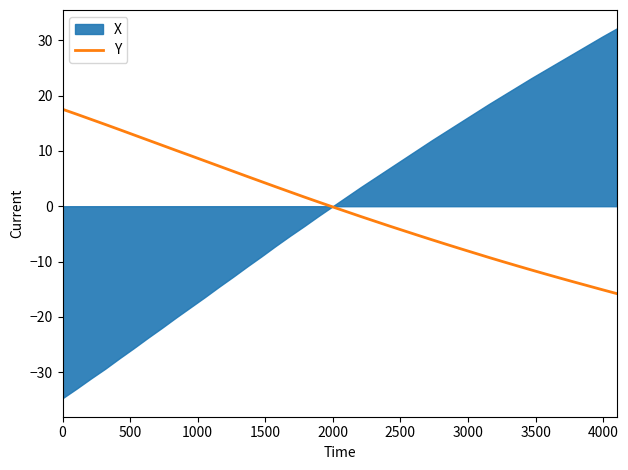

What is the highest value of the Y series?

17.5